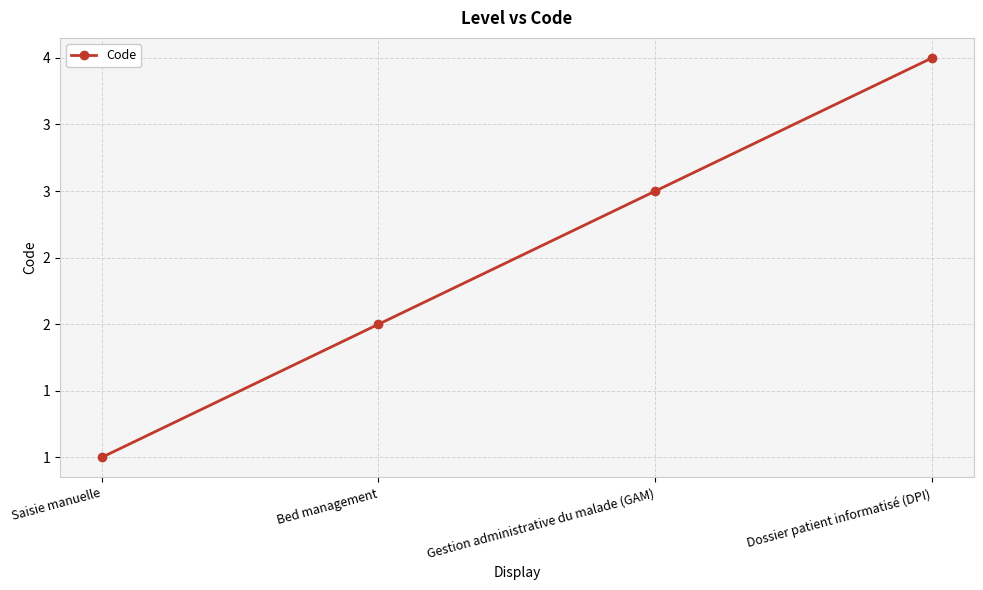

Reading left to right, transcribe all the data shown in this chart.

1	2	3	4